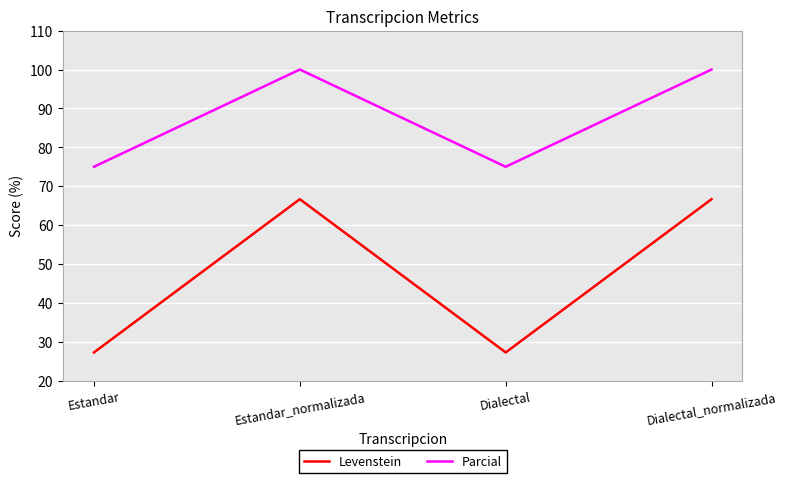

List the series in order of their overall mean, highest first.

Parcial, Levenstein